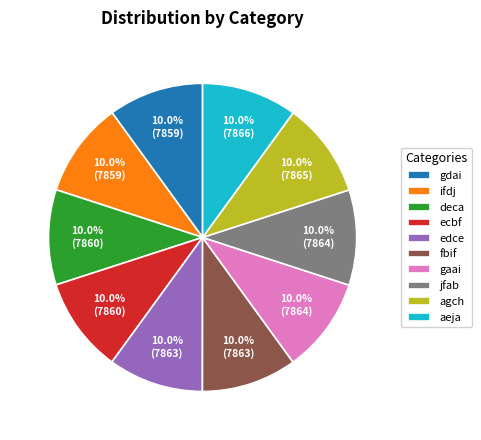

To the nearest percent, what is the average slice percentage?

10%